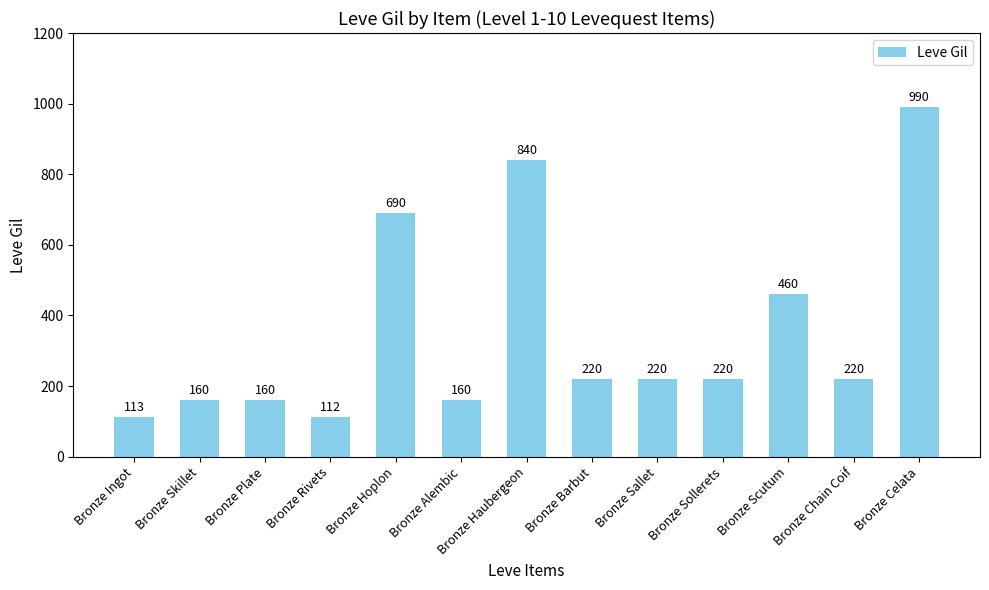

Does the chart contain any negative values?

No